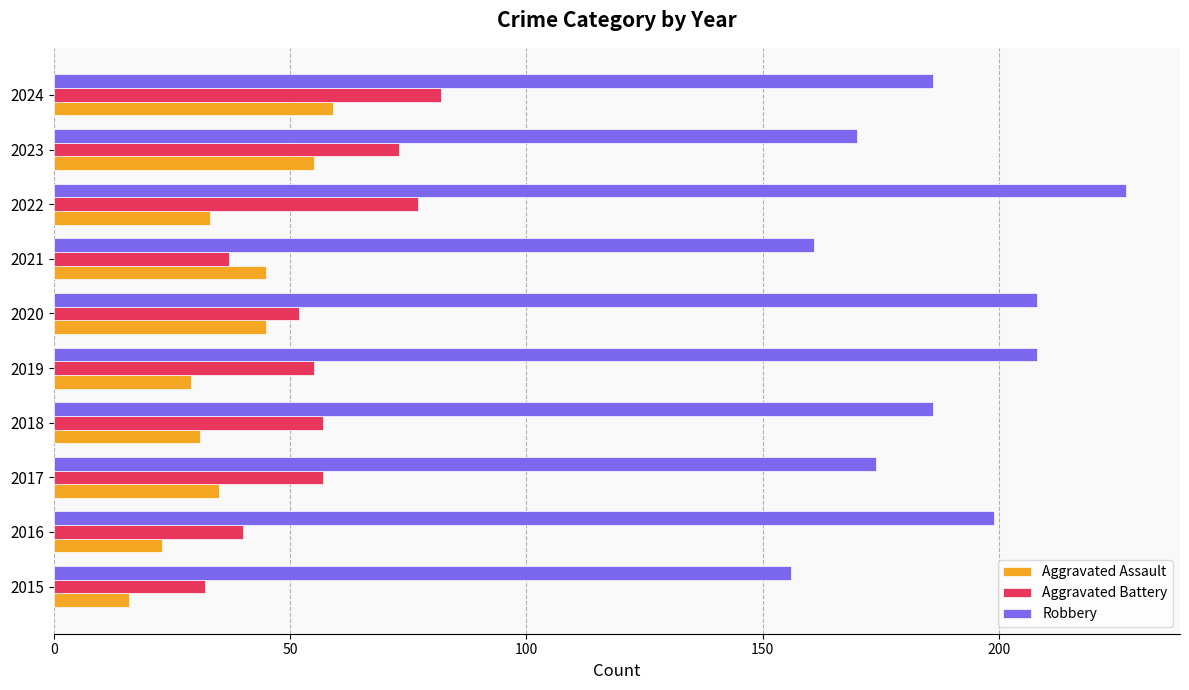

What is the difference between the maximum and minimum values in the Aggravated Assault series?

43